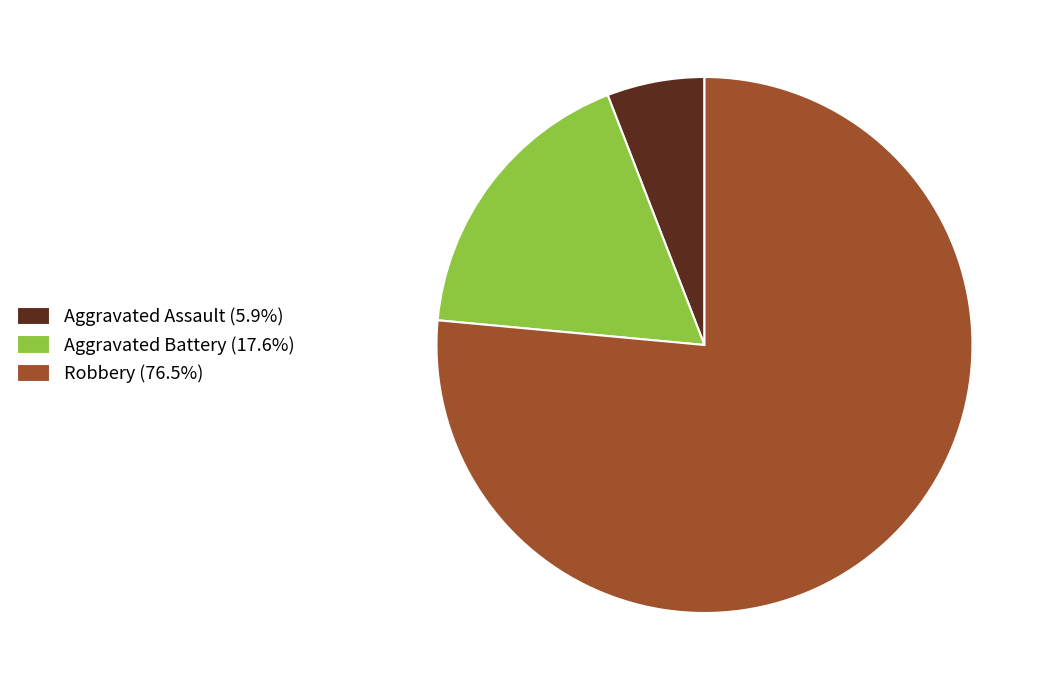

Do Aggravated Battery (17.6%) and Robbery (76.5%) together represent more than half of the pie?

Yes